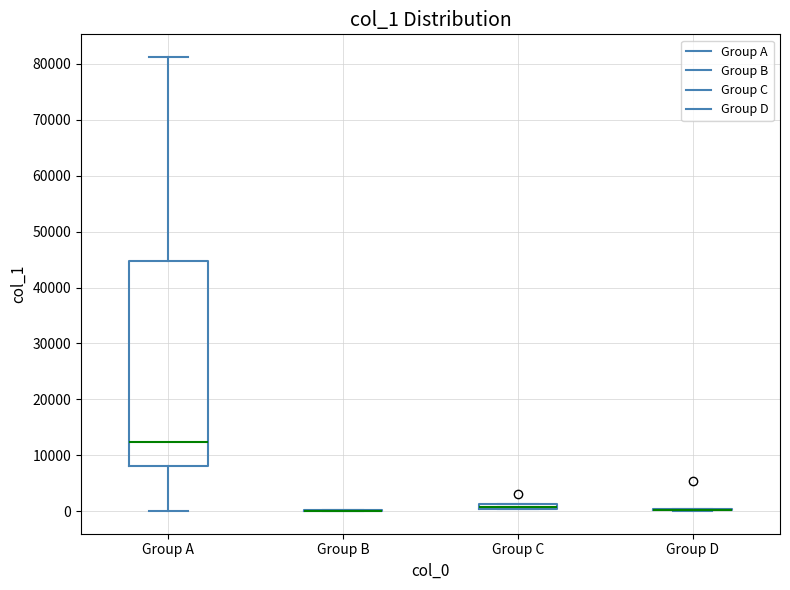

Where does the lower whisker of the box for Group A end on the y-axis? The values are not printed on the chart, so give them approximately, as read against the axis.

0